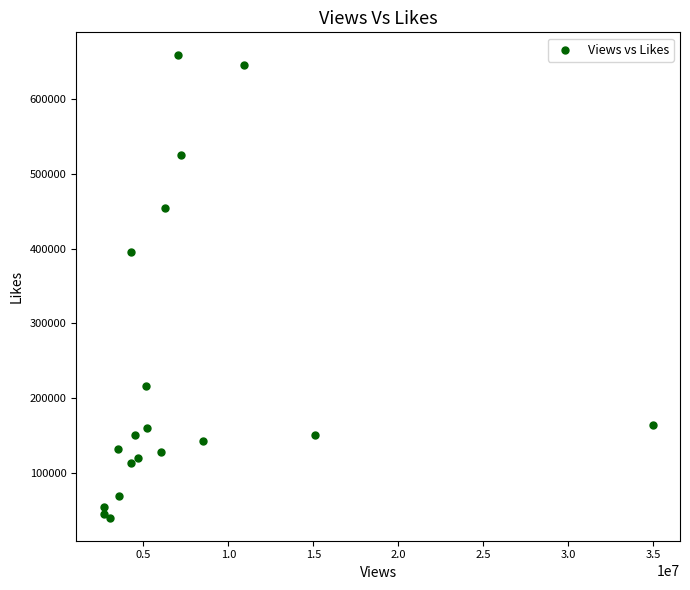

What is the range of X values (max minus min)?

32317431